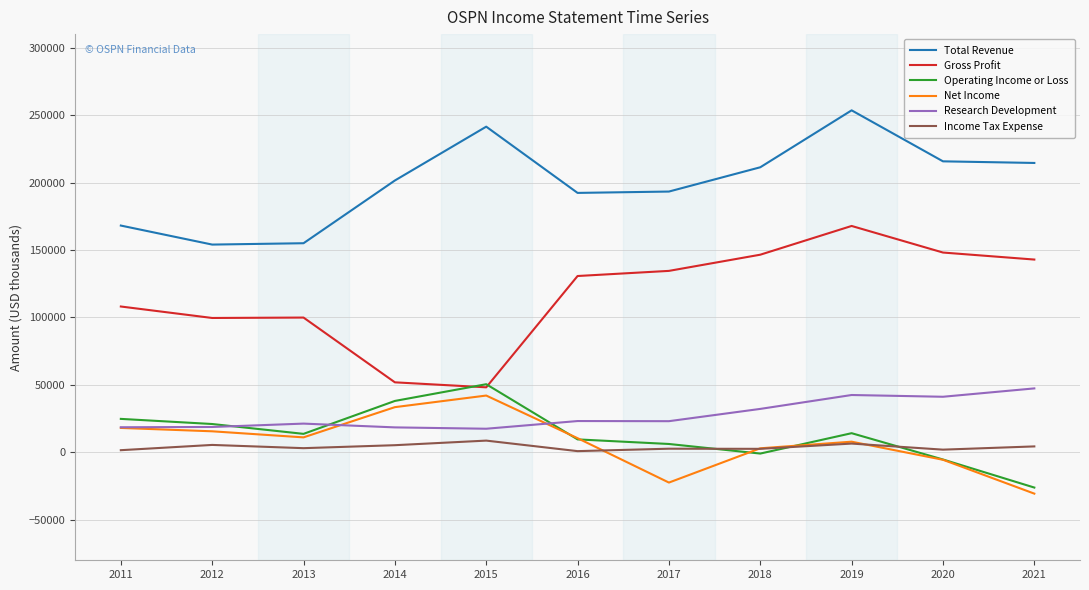

Is the value of Income Tax Expense at 2020 greater than the value of Net Income at 2011?

No